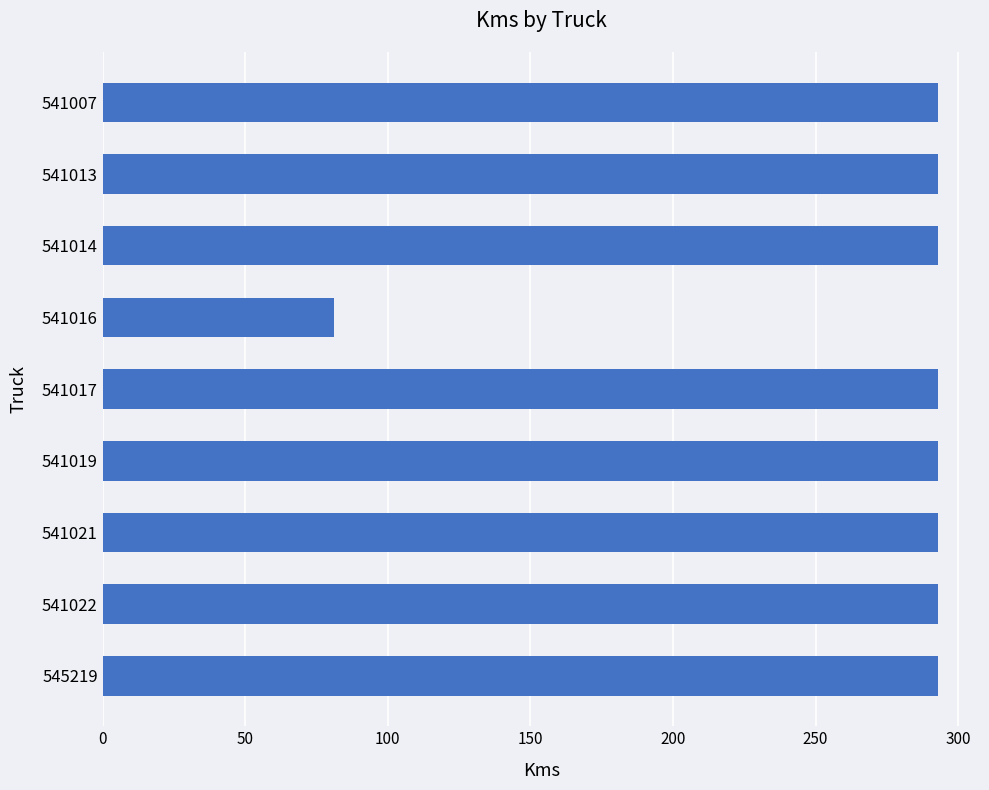

Which has a higher value, 541019 or 541016?

541019